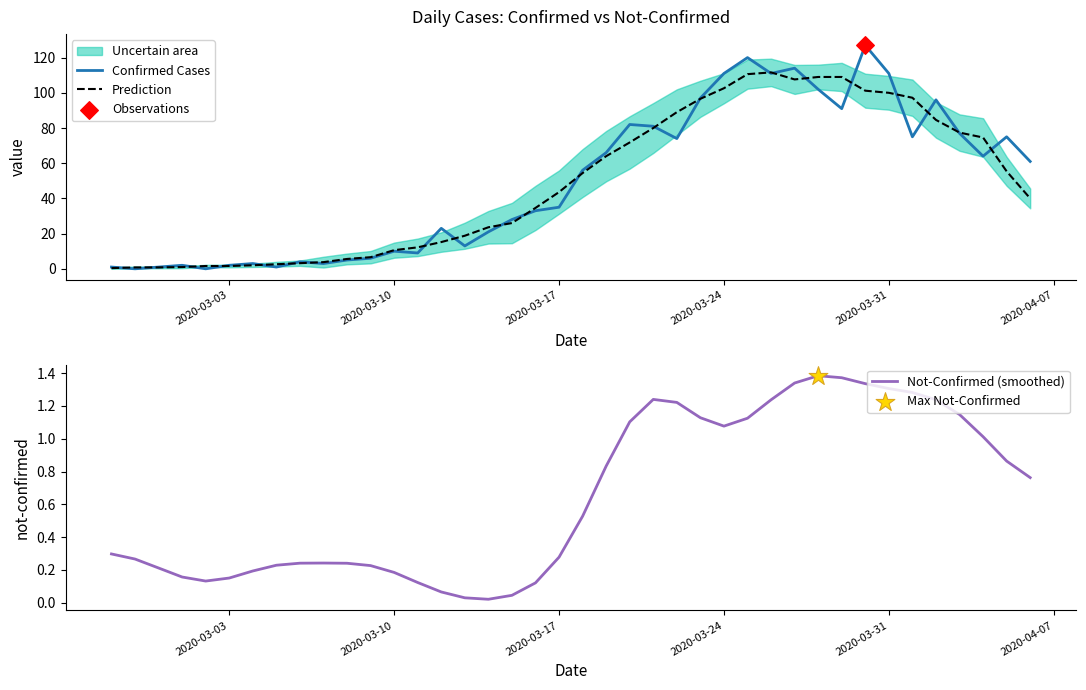

What is the highest value of the Confirmed Cases series?

127.0